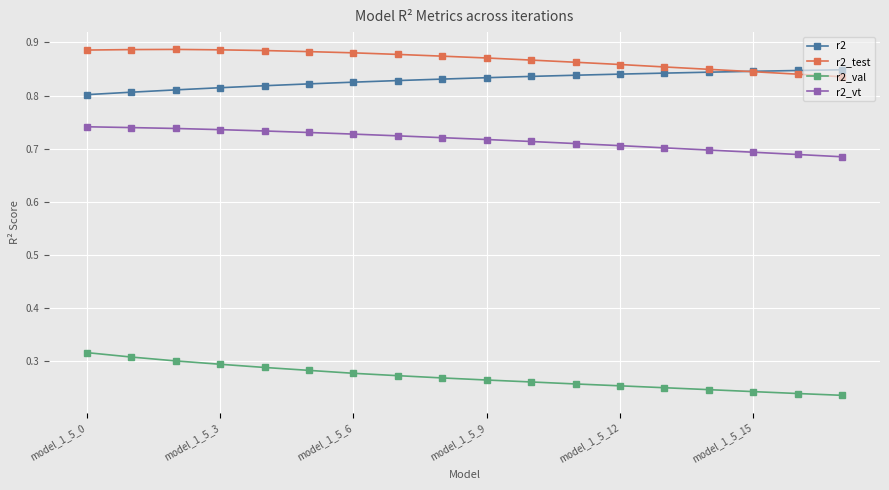

Count the r2 values in the range 0 to 1.

18